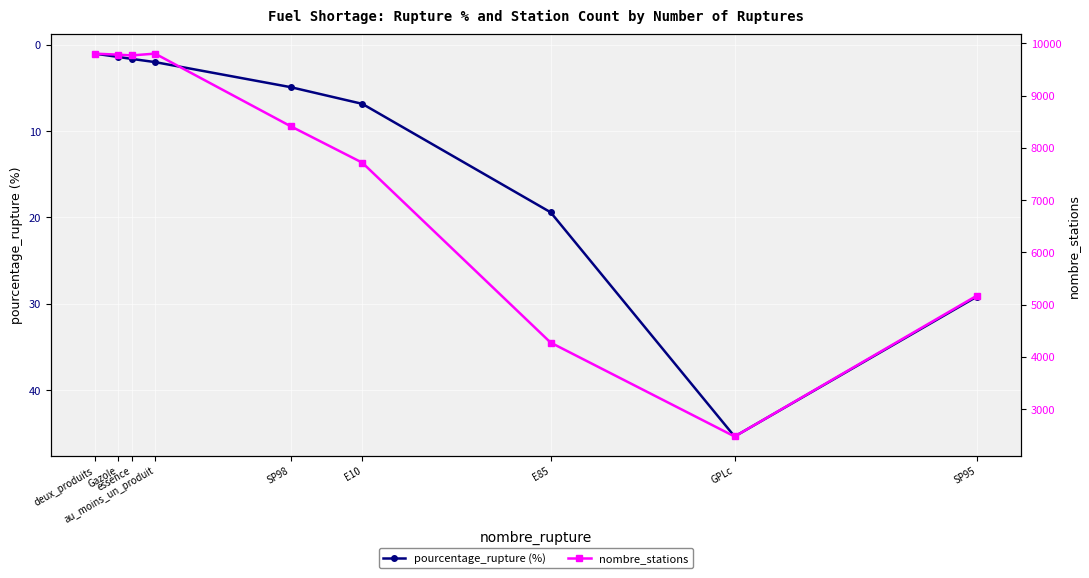

What is the label of the 7th point from the left?

E85